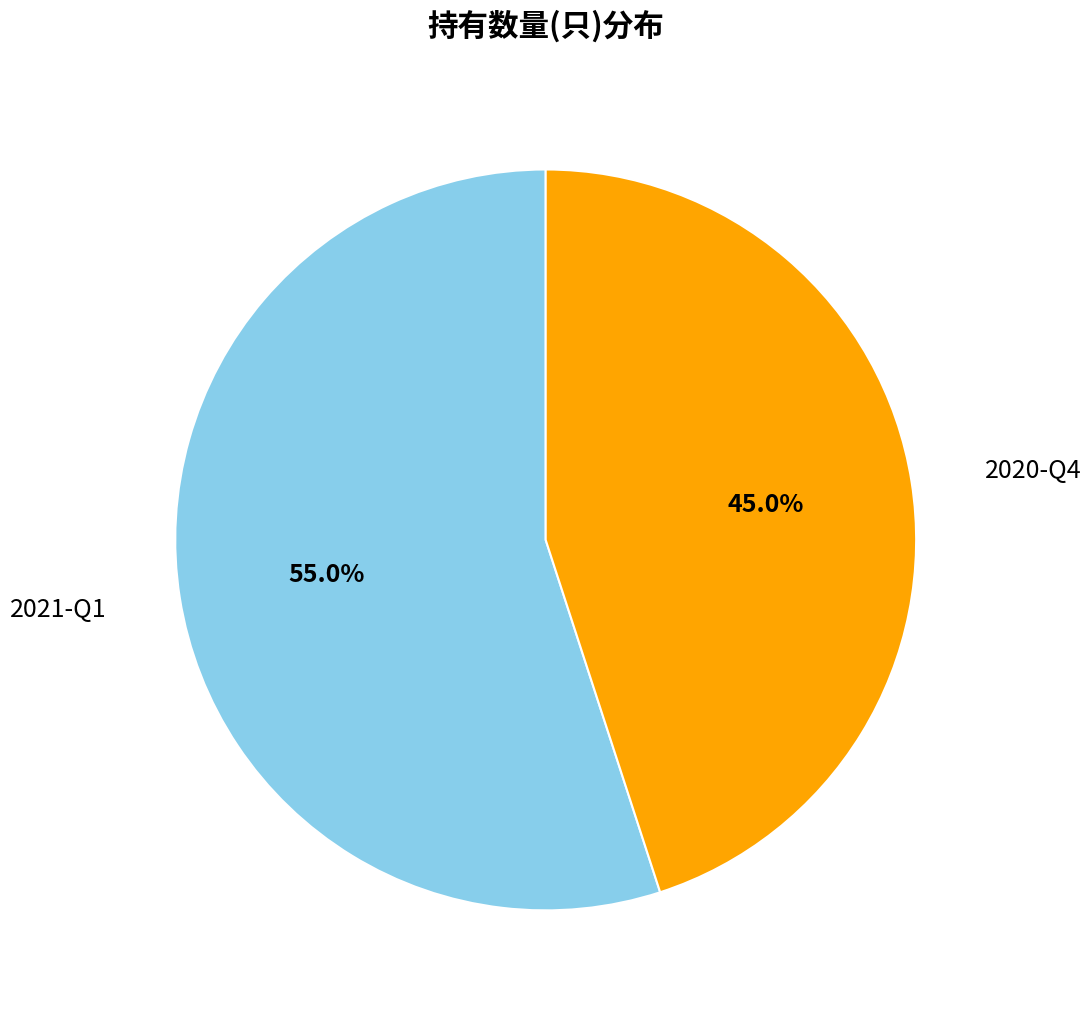

To the nearest percent, what is the difference between the largest and smallest slice percentages?

10%